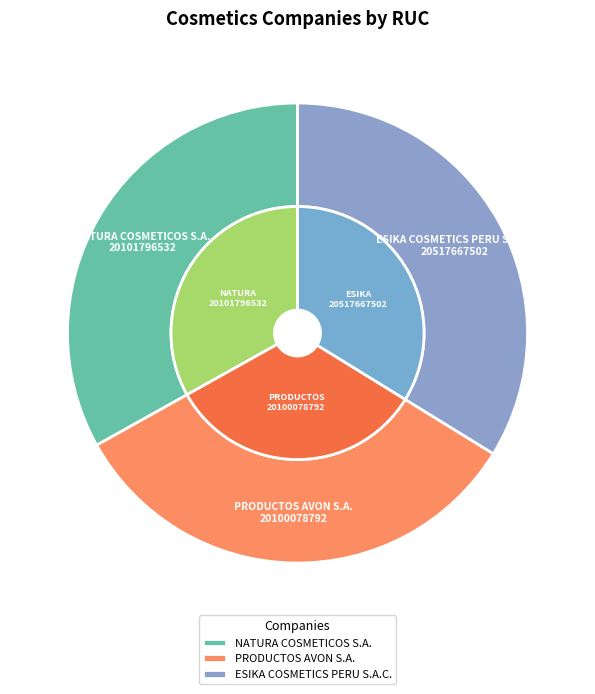

To the nearest percent, what portion does PRODUCTOS AVON S.A. represent?

33%